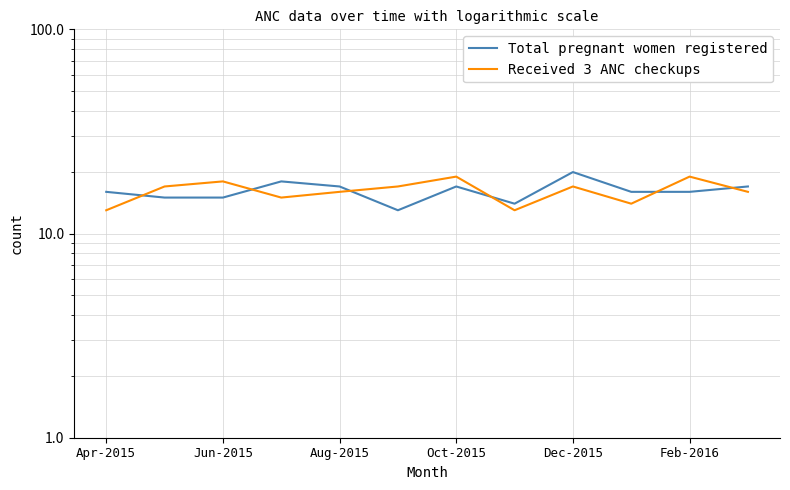

What is the value of the Received 3 ANC checkups point at the 12th from the left?

16